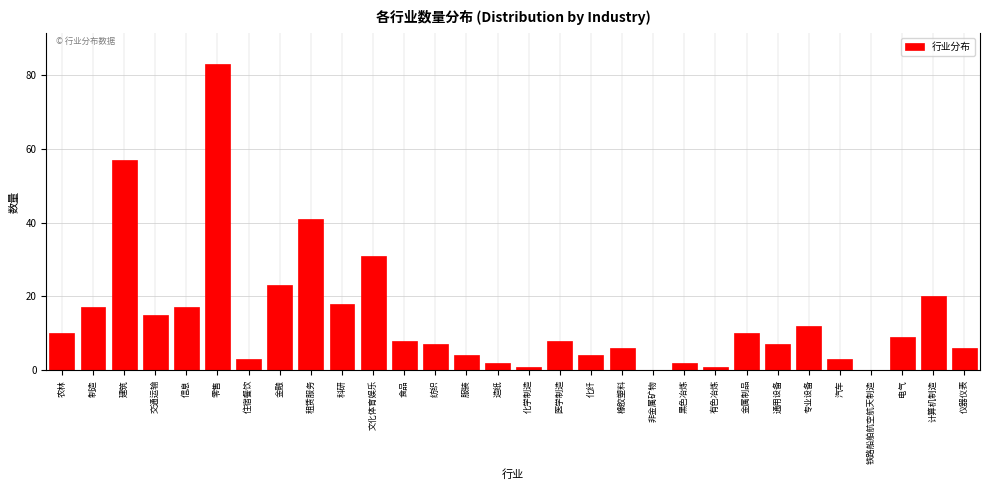

Reading left to right, what are all the values shown in this chart?

农林=10	制造=17	建筑=57	交通运输=15	信息=17	零售=83	住宿餐饮=3	金融=23	租赁服务=41	科研=18	文化体育娱乐=31	食品=8	纺织=7	服装=4	造纸=2	化学制造=1	医学制造=8	化纤=4	橡胶塑料=6	非金属矿物=0	黑色冶炼=2	有色冶炼=1	金属制品=10	通用设备=7	专业设备=12	汽车=3	铁路船舶航空航天制造=0	电气=9	计算机制造=20	仪器仪表=6